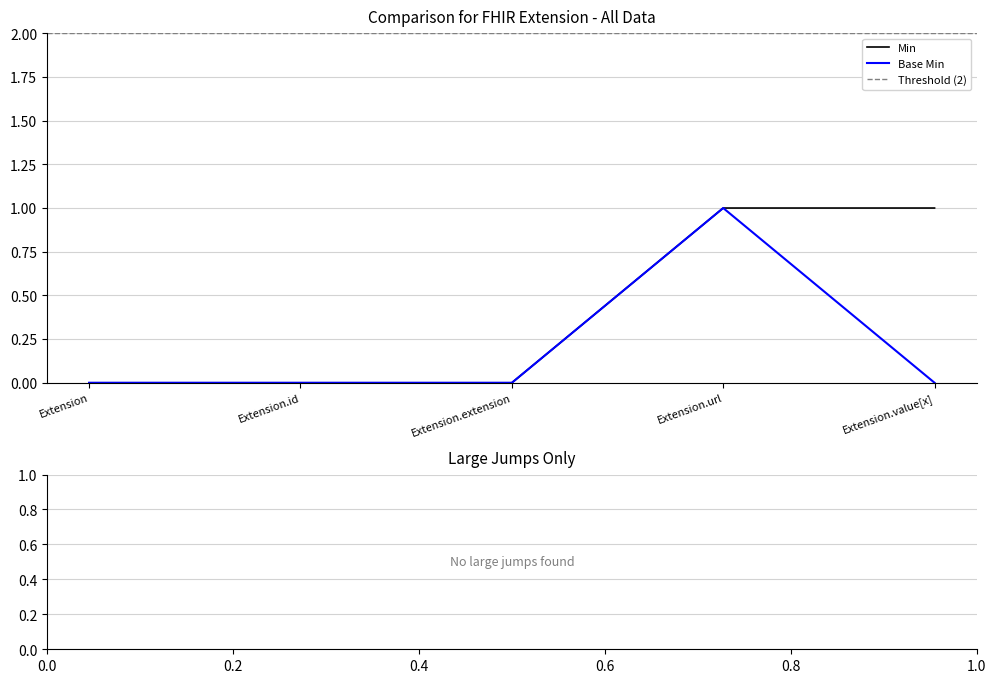

Which series reaches the maximum Y coordinate?

Min